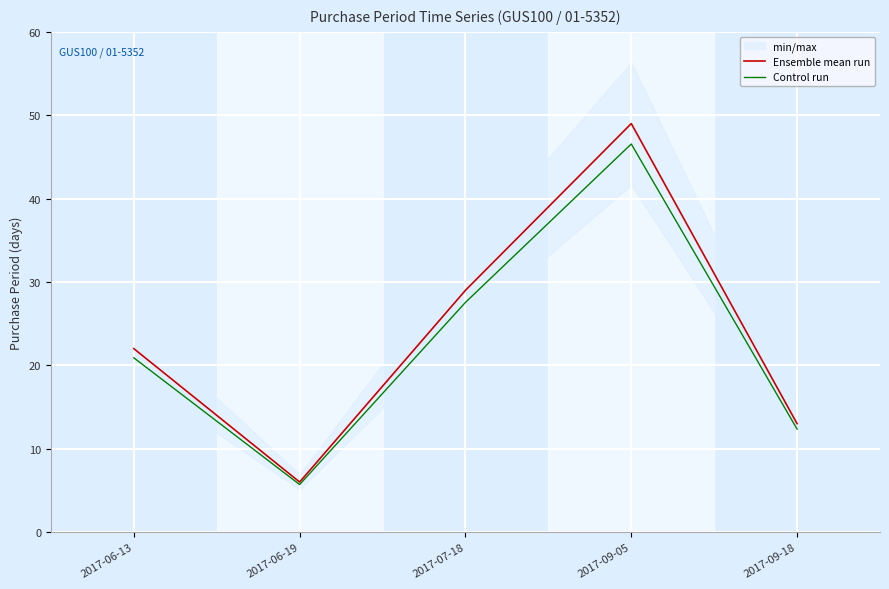

What is the highest value of the Control run series?

46.5